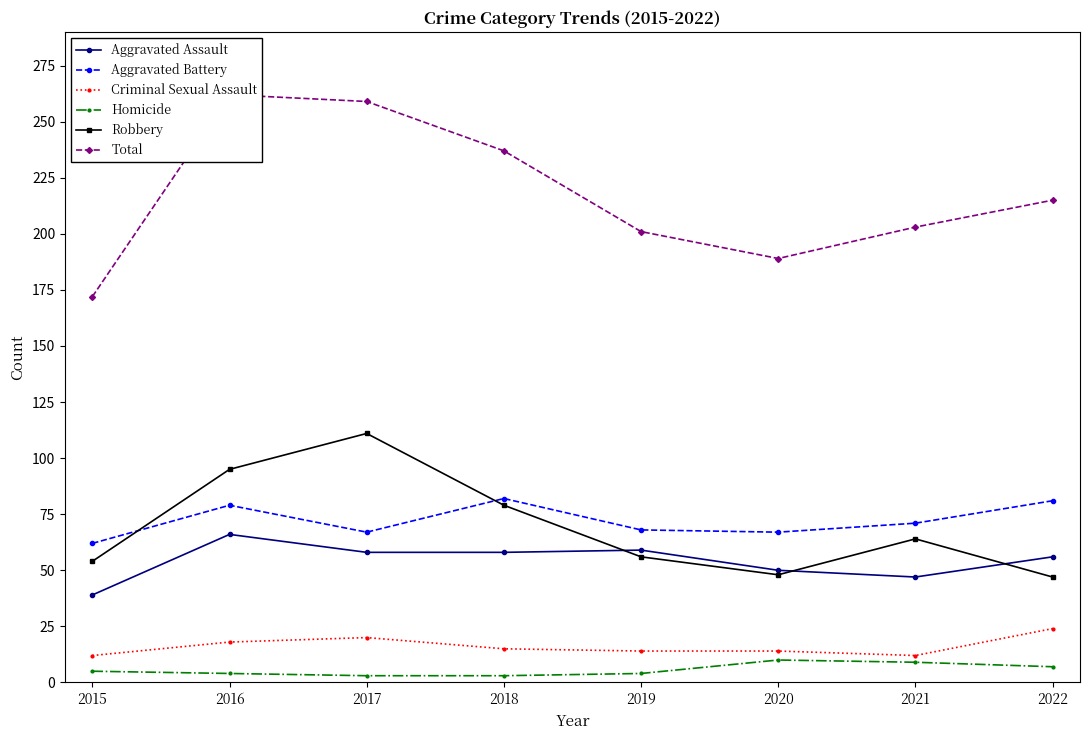

How many lines are shown in the chart?

6